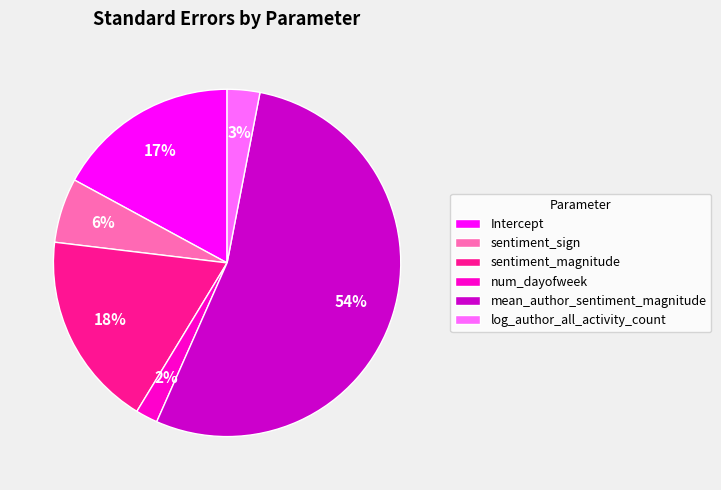

Does Intercept represent more than half of the total?

No